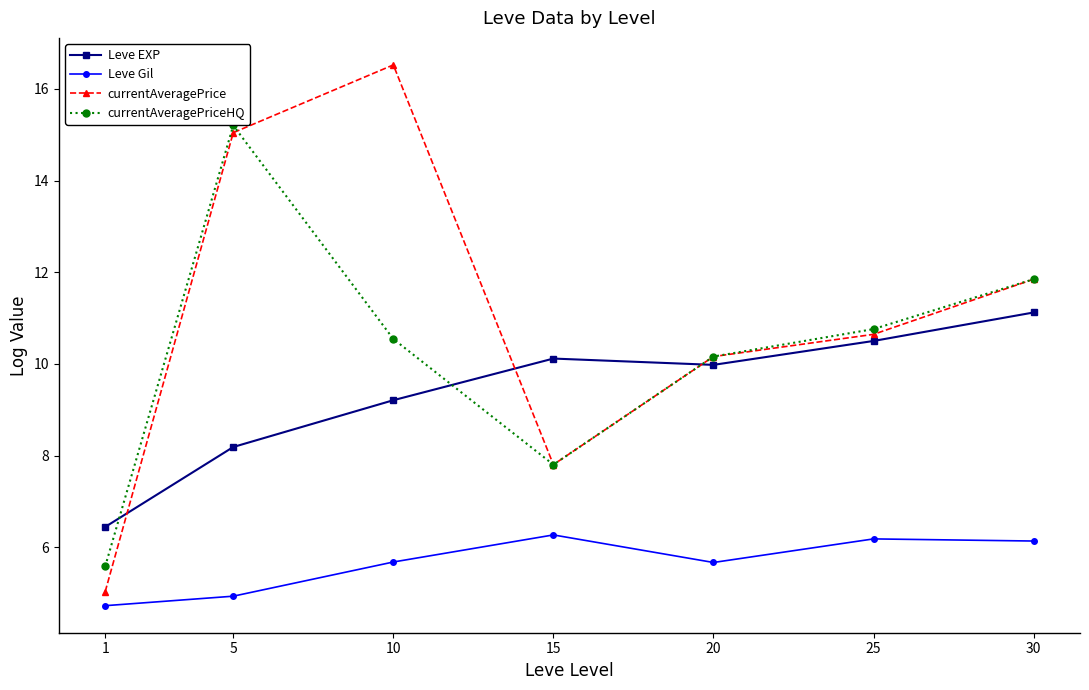

At which category does the chart reach its peak across all series?

10